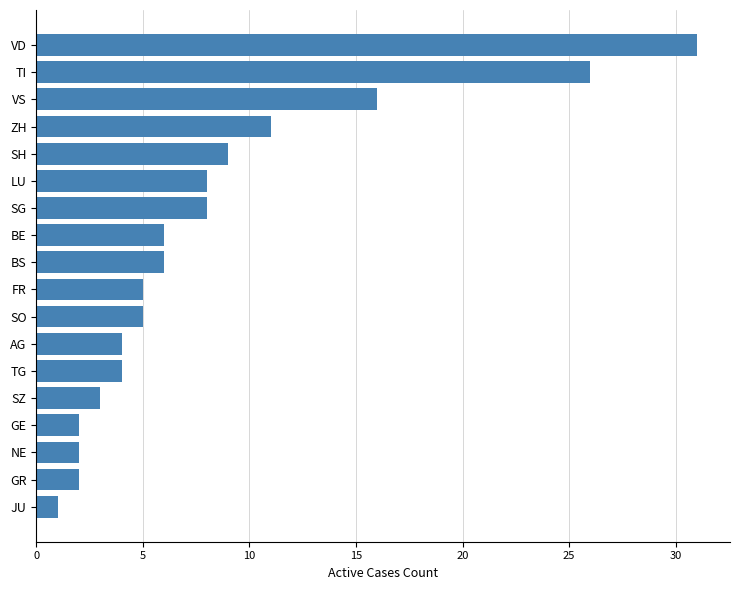

What is the difference between the maximum and minimum values?

30